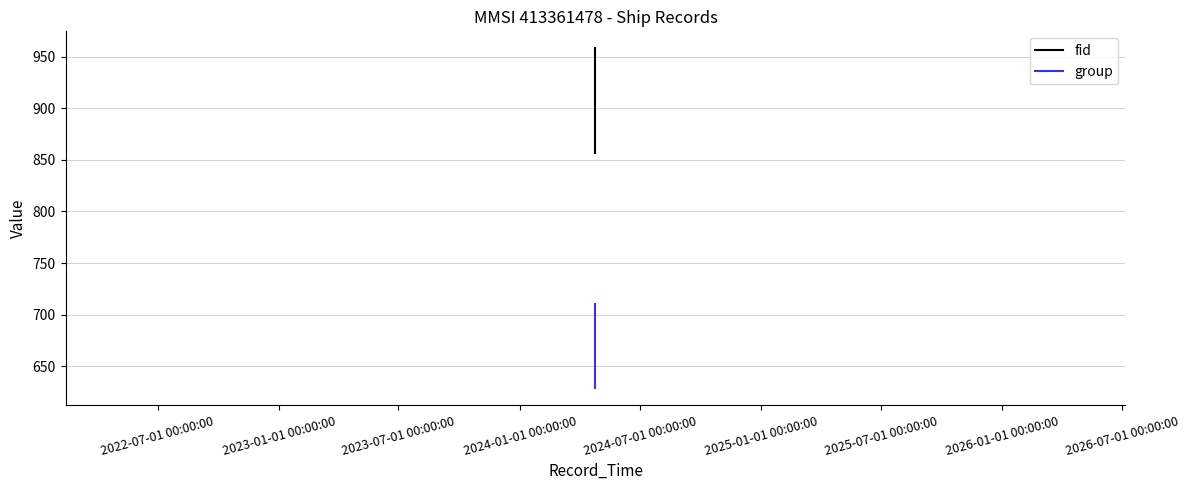

Is the value of group at 2022-07-01 00:00:00 greater than the value of fid at 2023-01-01 00:00:00?

No